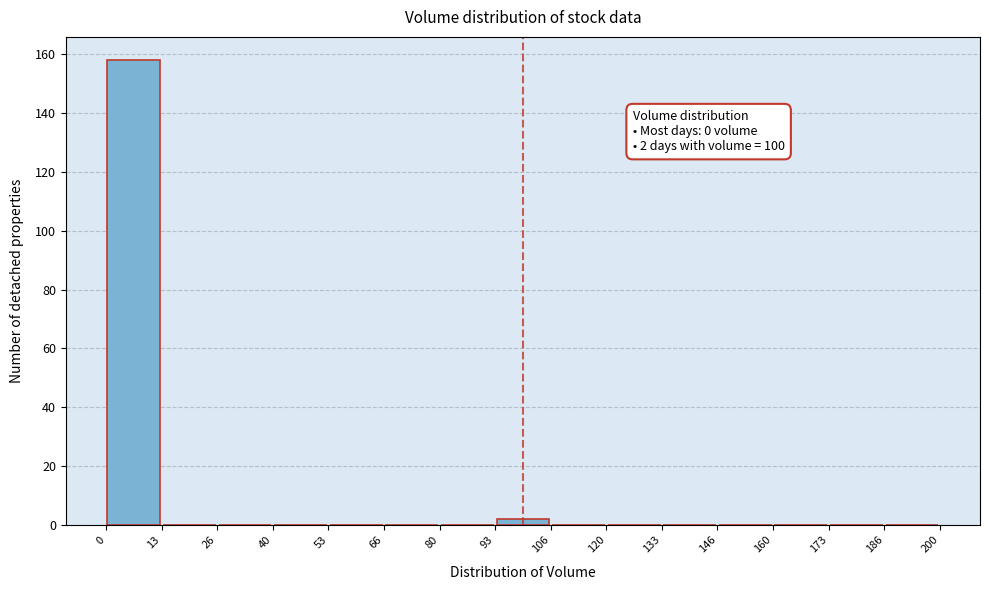

Over which range of the x-axis is the bar tallest?

0 to 13